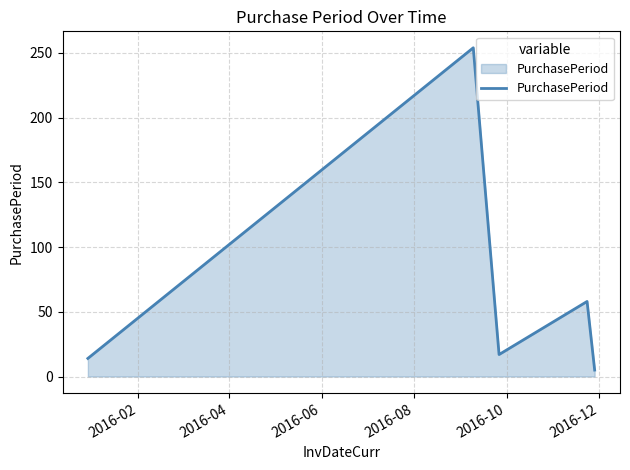

How many interior local valleys (lower than both neighbors) does the data have?

1